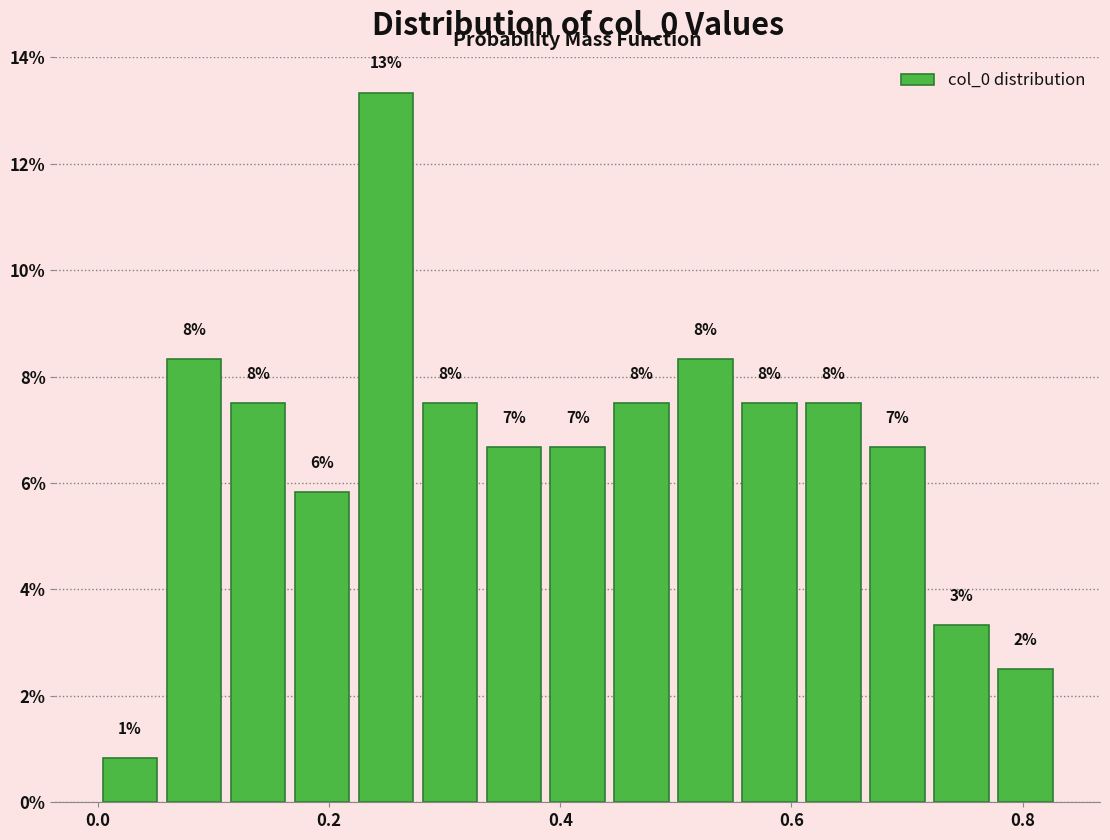

Around what value on the x-axis is the tallest bar? Give the approximate position of its centre, as read against the axis.

0.24